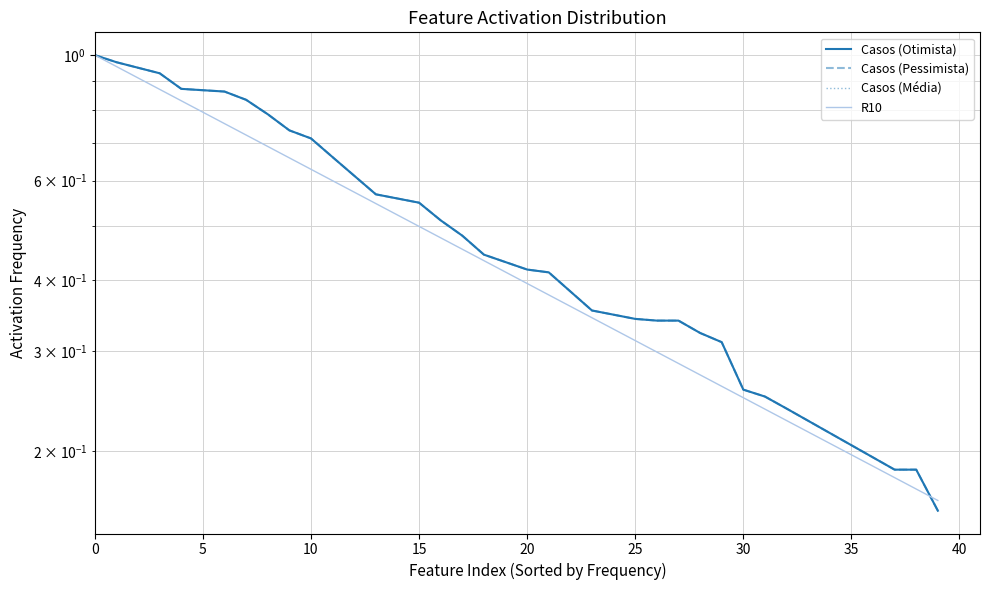

The Casos (Otimista) series shows 0.0 at 36. True or false?

False